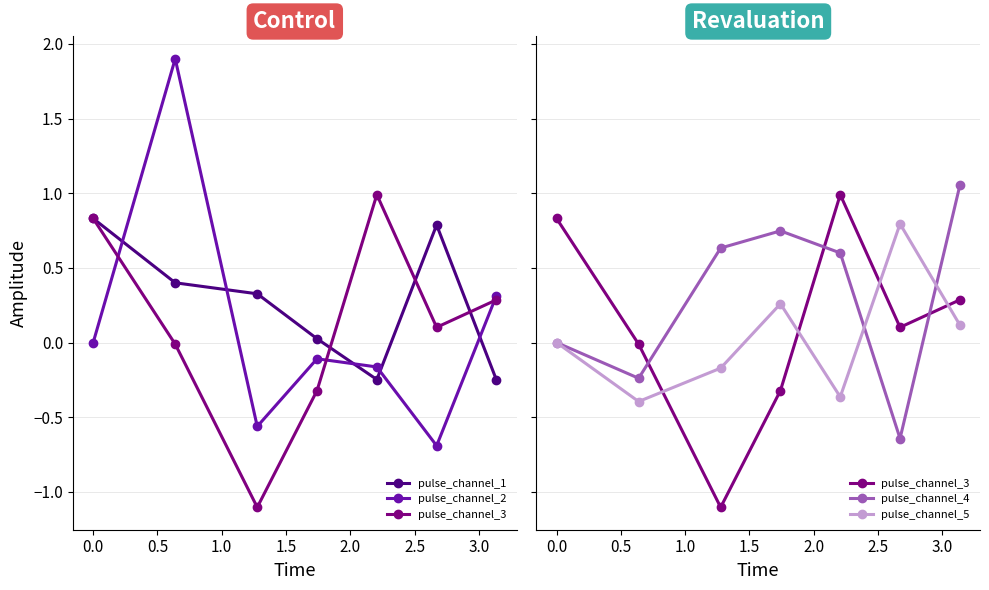

Reading left to right, list all the values displayed in this chart.

pulse_channel_1: 0.8	0.4	0.3	0.0	-0.2	0.8	-0.3
pulse_channel_2: 0.0	1.9	-0.6	-0.1	-0.2	-0.7	0.3
pulse_channel_3: 0.8	-0.0	-1.1	-0.3	1.0	0.1	0.3
pulse_channel_4: 0.0	-0.2	0.6	0.7	0.6	-0.6	1.1
pulse_channel_5: -0.0	-0.4	-0.2	0.3	-0.4	0.8	0.1